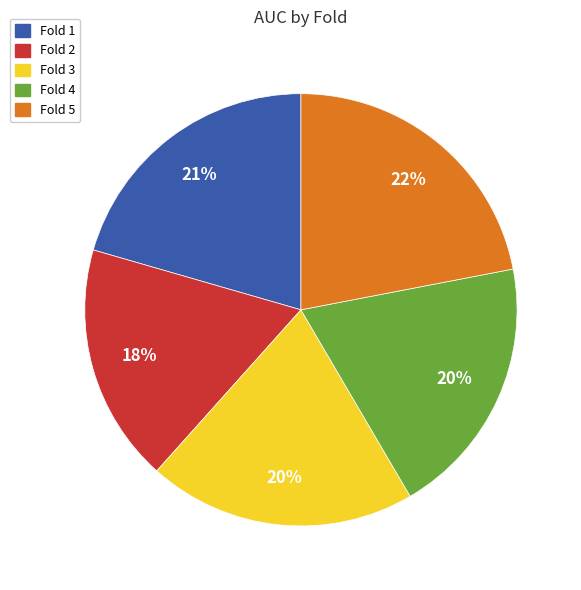

True or false: Fold 2 accounts for 18% of the total.

True